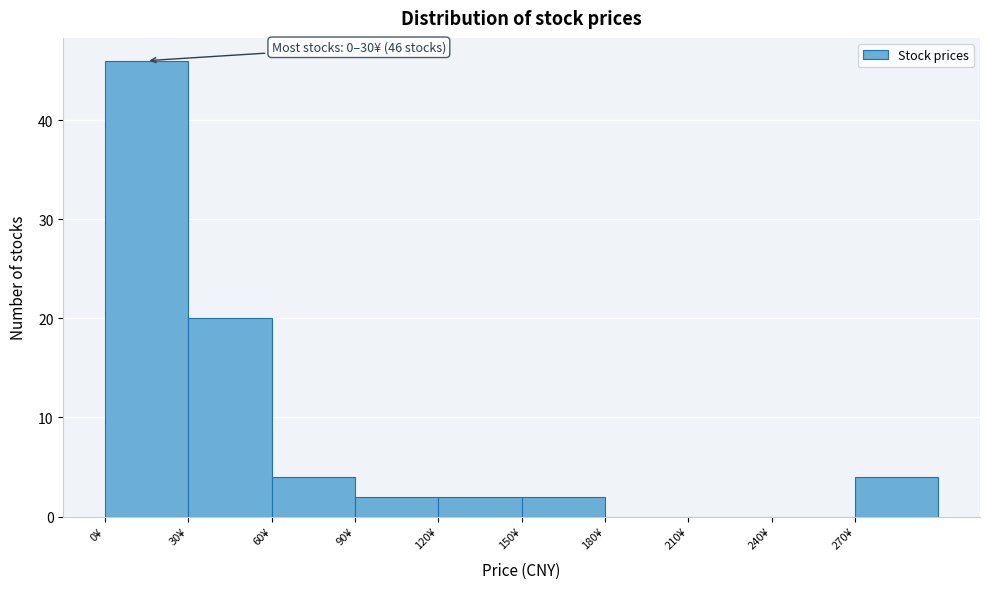

Over which range of the x-axis is the bar tallest?

0 to 30